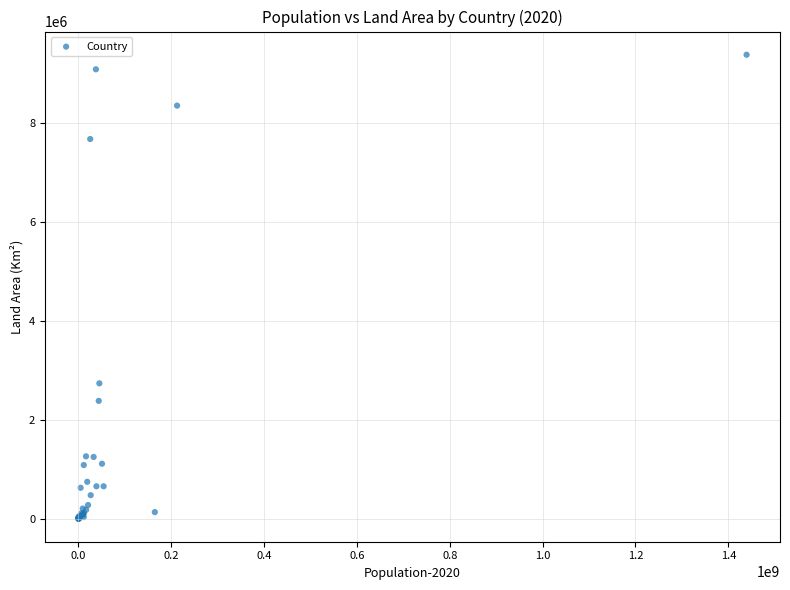

What Y value in the scatter plot is closest to 4694195?

2736690